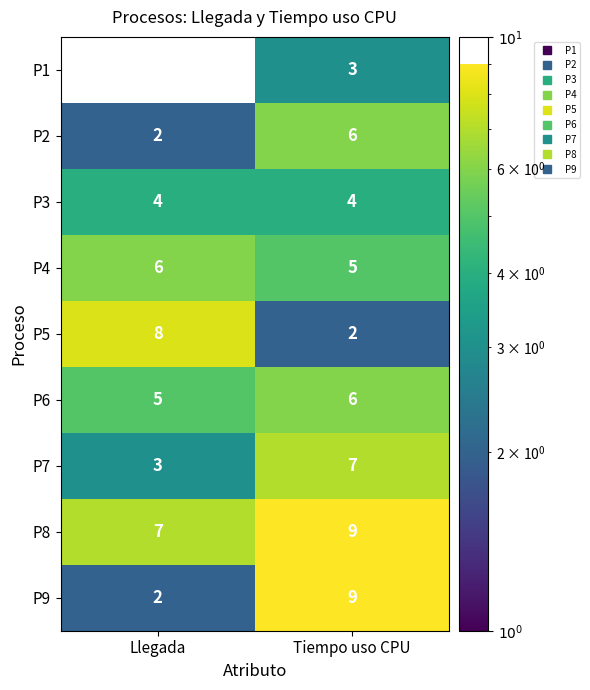

Which series has the largest total across all categories?

P8